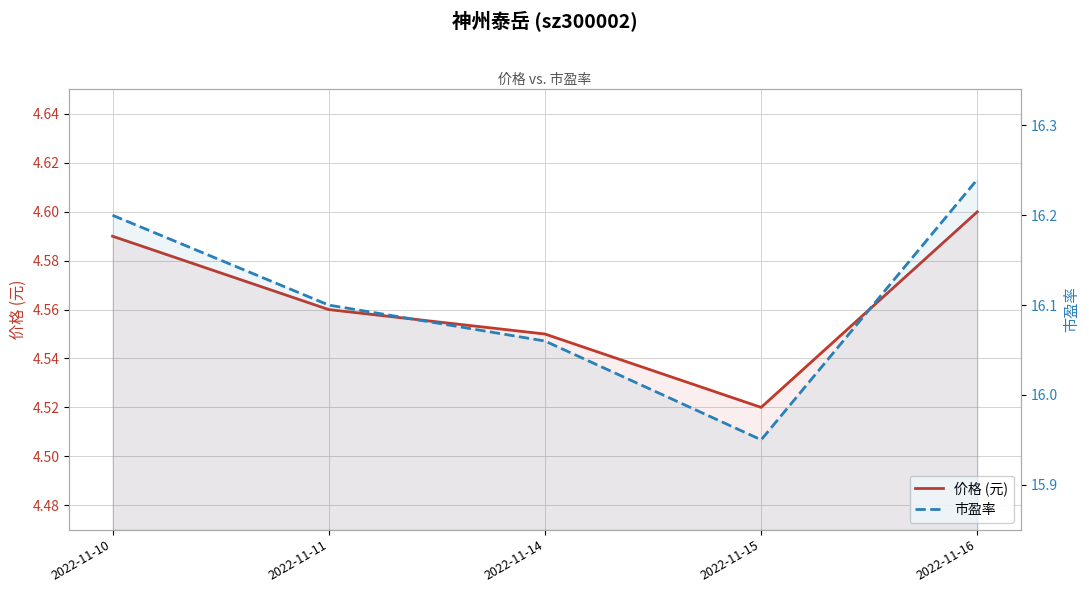

At 2022-11-15, list the series in order from smallest to largest.

价格 (元), 市盈率